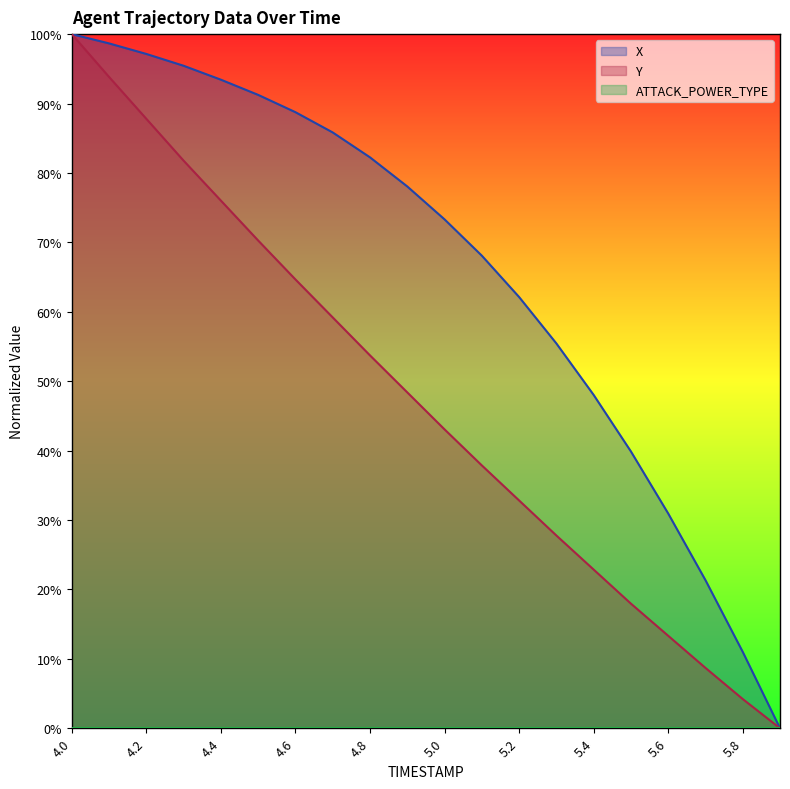

Reading left to right, transcribe all the data shown in this chart.

X: 100.0	98.7	97.1	95.4	93.4	91.2	88.8	85.8	82.2	78.1	73.3	68.1	62.1	55.4	48.0	39.9	30.9	21.3	11.0	0.0
Y: 100.0	93.8	87.8	81.8	76.0	70.3	64.7	59.2	53.7	48.4	43.1	37.9	32.8	27.8	22.9	18.0	13.3	8.7	4.2	0.0